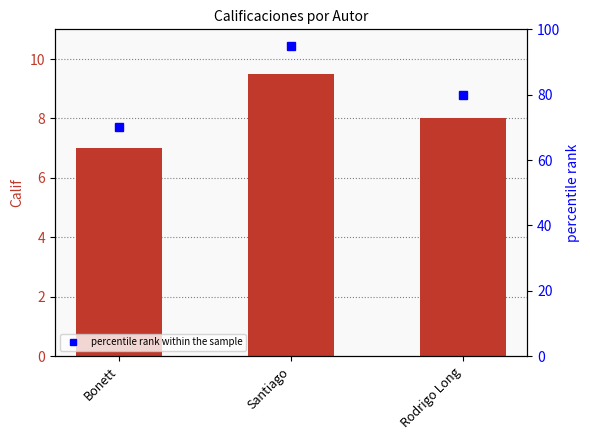

What is the difference between the maximum and second lowest values in the Calif series?

1.5